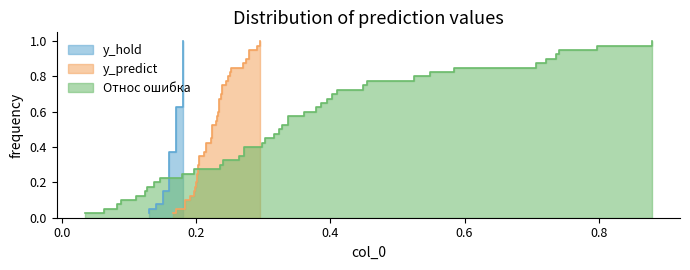

List the series in order of their overall mean, lowest first.

y_hold, y_predict, Относ ошибка